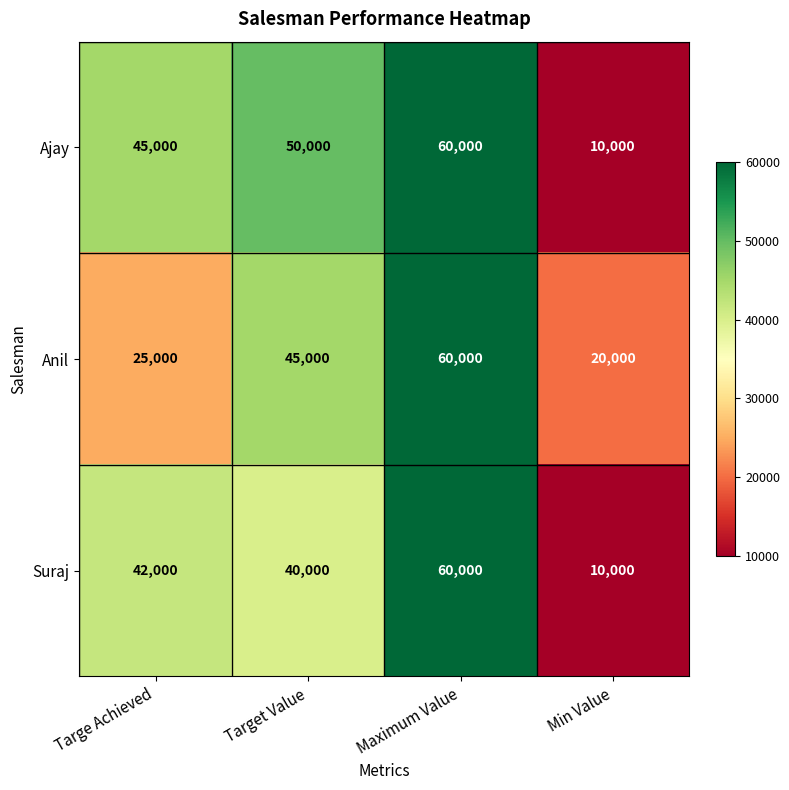

At which category does the chart reach its minimum across all series?

Min Value